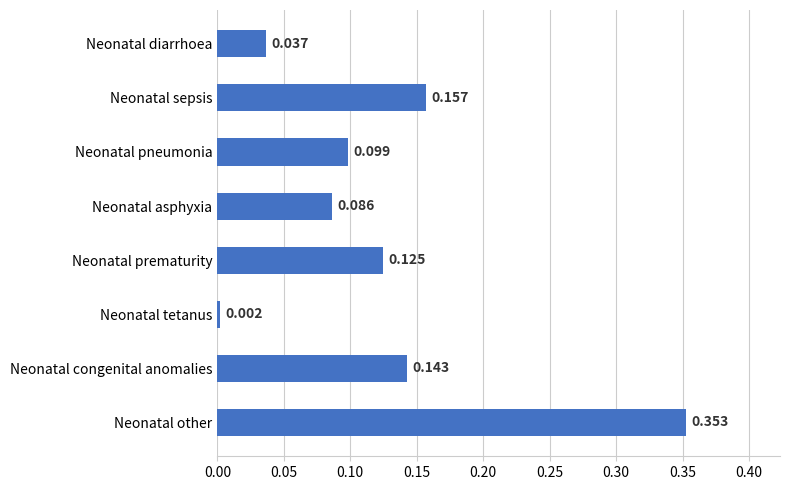

What is the sum of all values?

1.0